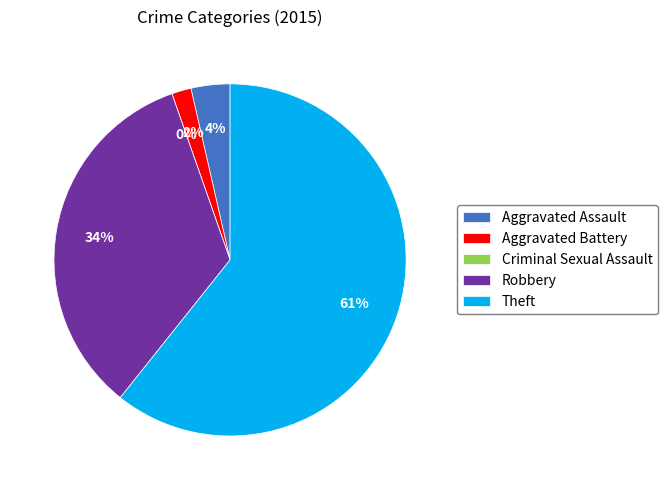

Is it true that Aggravated Assault is 4% of the pie?

True